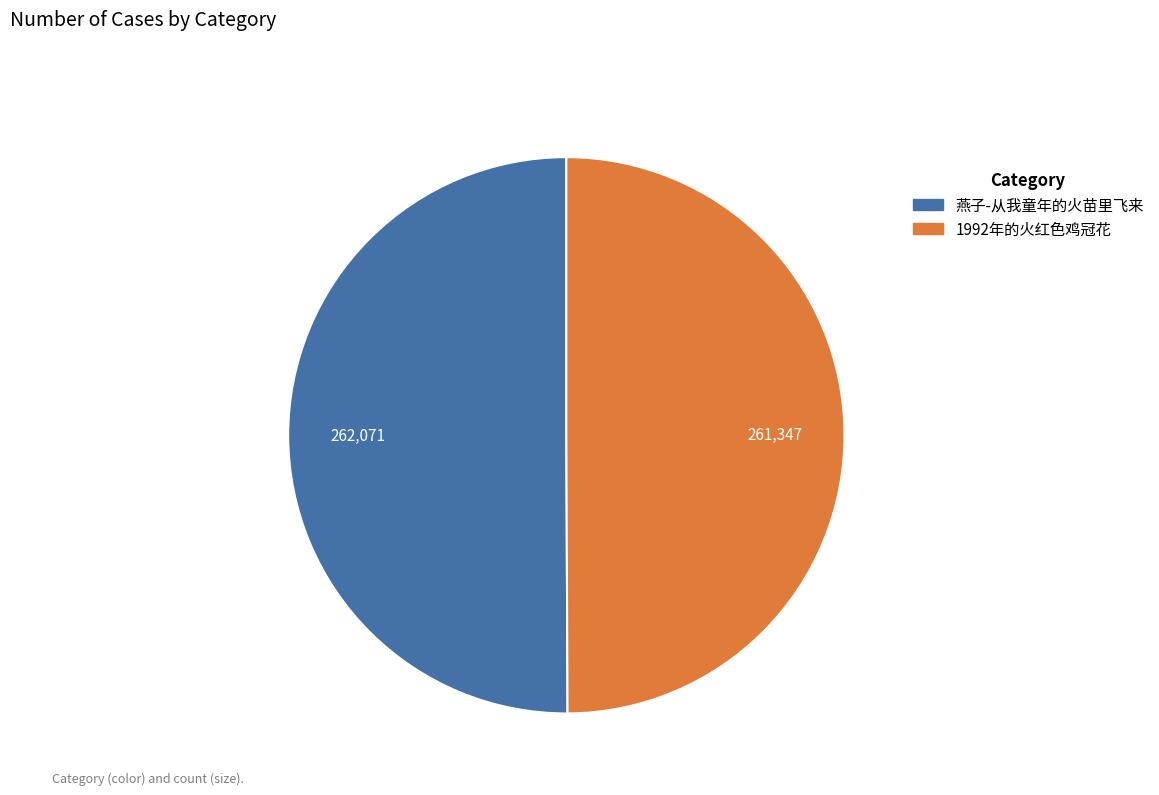

Approximately how many times larger is the value at 1992年的火红色鸡冠花 compared to 燕子-从我童年的火苗里飞来?

1.0